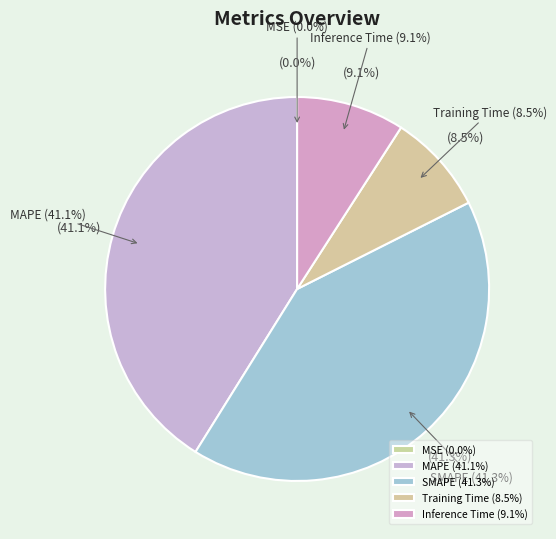

How many slices are in this pie chart?

5